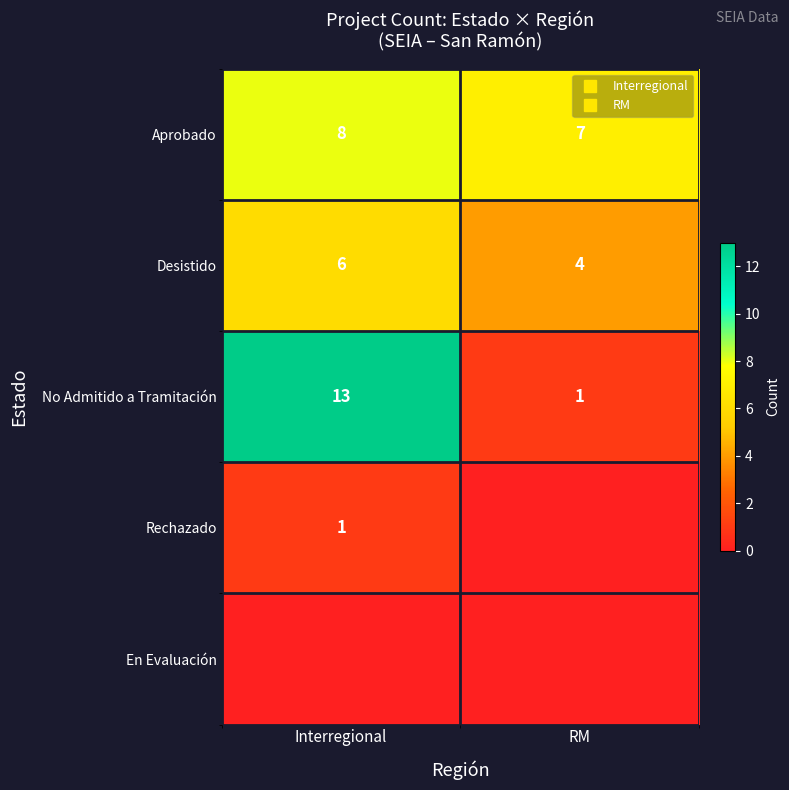

True or false: En Evaluación has a value of 0 at RM.

True